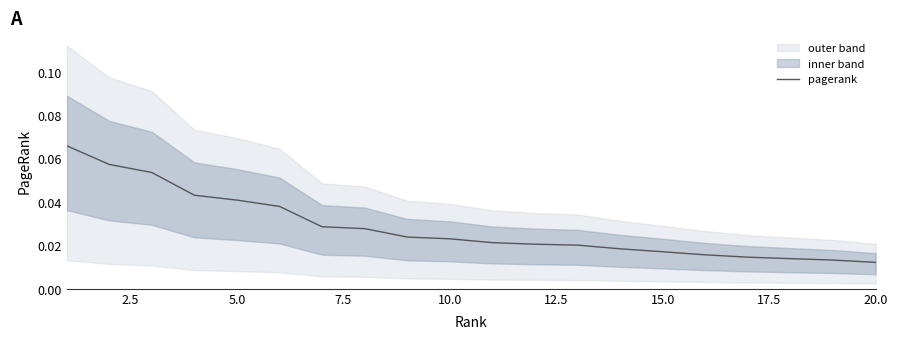

Is it true that the value at 10 is 0.0?

False